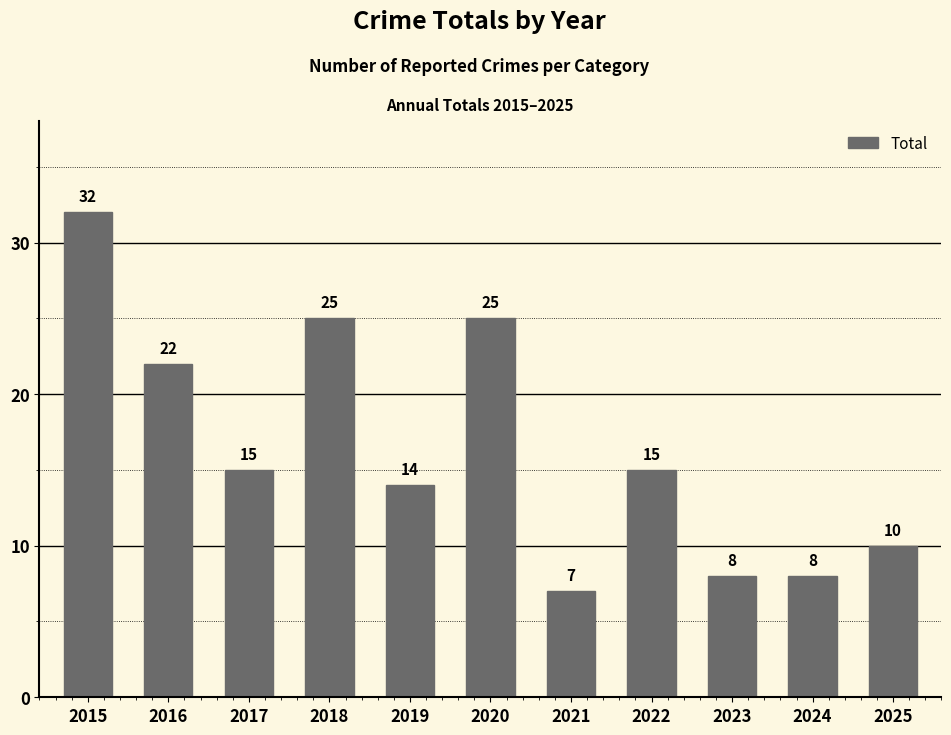

Reading right to left, list all the values displayed in this chart.

2025=10	2024=8	2023=8	2022=15	2021=7	2020=25	2019=14	2018=25	2017=15	2016=22	2015=32